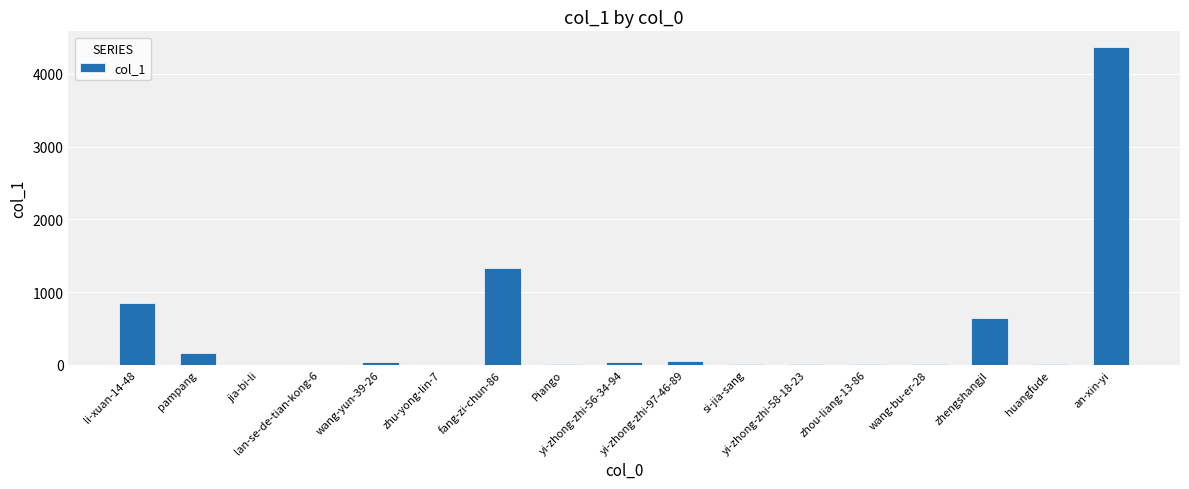

Where is the data nearest to the value 2182?

fang-zi-chun-86